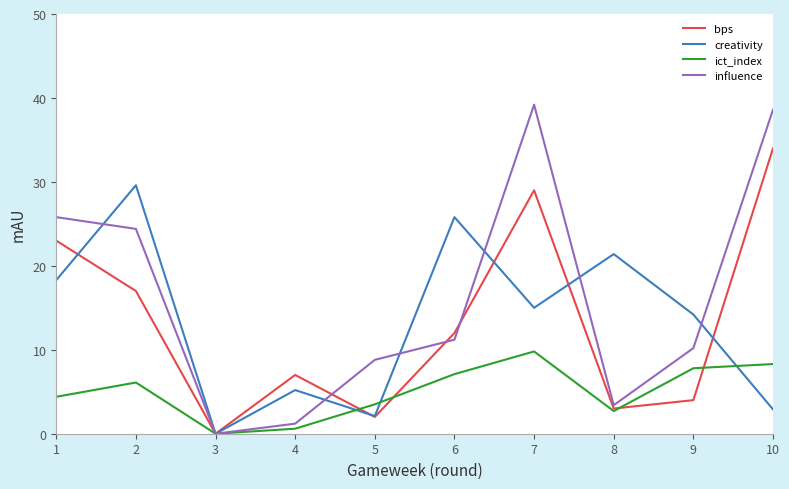

At which category is the sum across all series the highest?

7